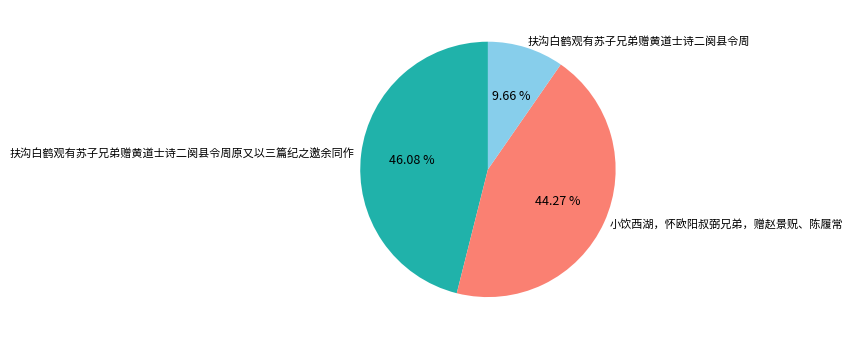

What percentage is the 扶沟白鹤观有苏子兄弟赠黄道士诗二阕县令周原又以三篇纪之邀余同作 slice, to the nearest percent?

46%